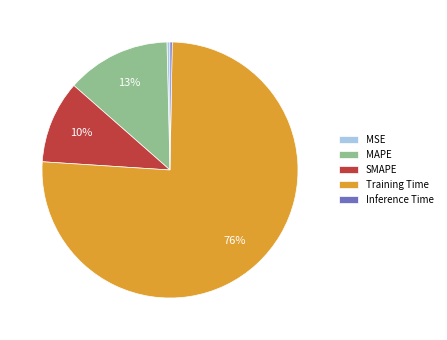

Which has a higher value, MSE or SMAPE?

SMAPE